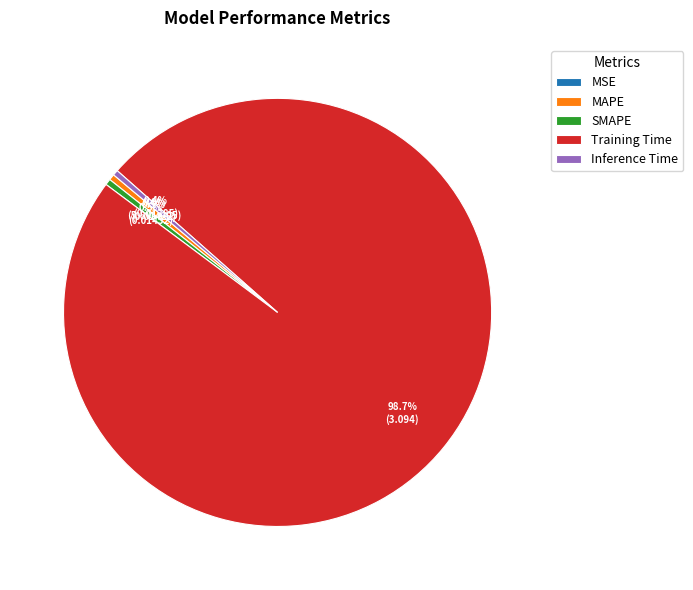

Is it true that Inference Time is 0% of the pie?

True